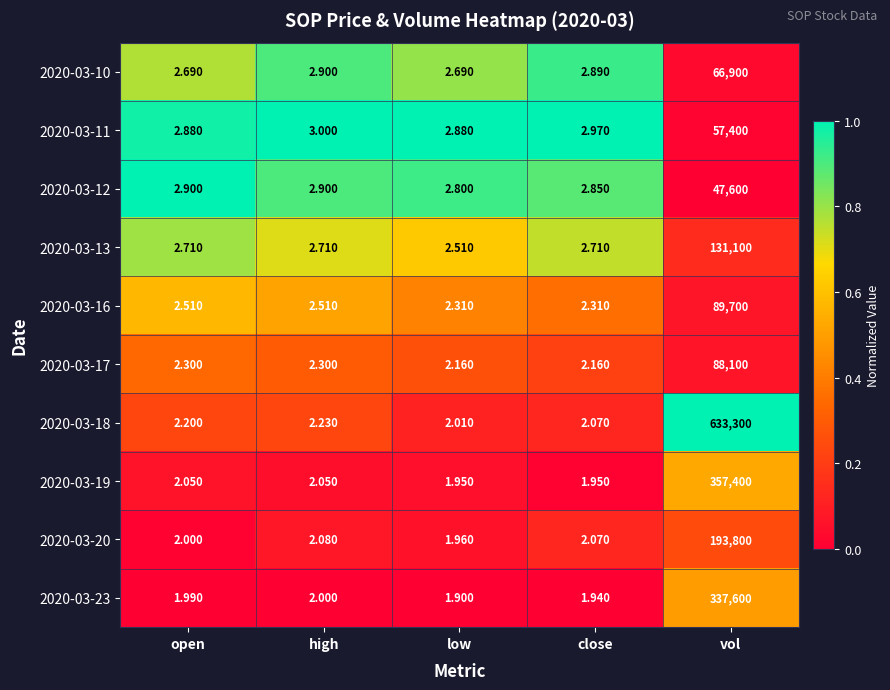

At which category is the sum across all series the highest?

vol